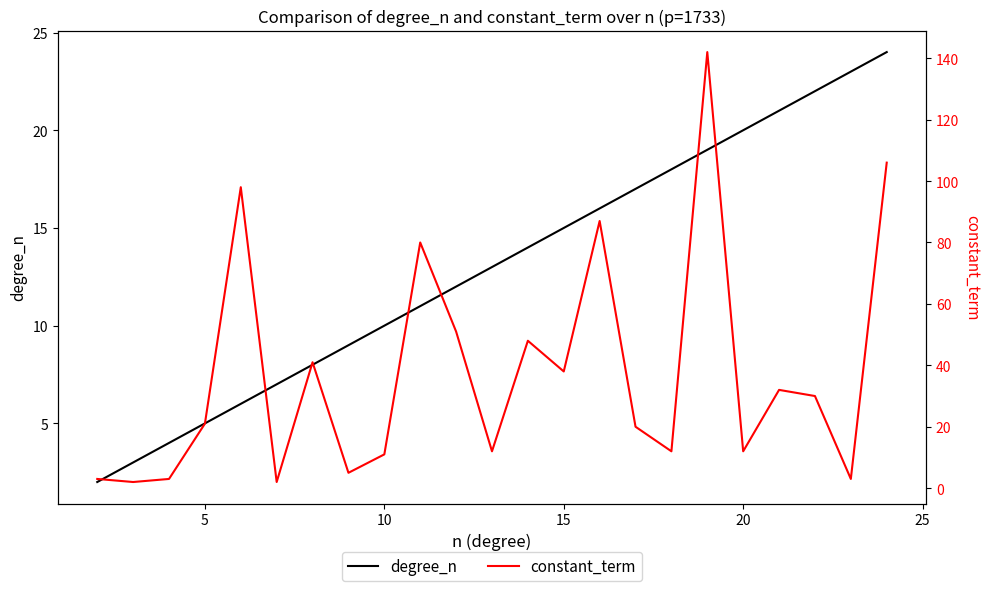

What are all the series names shown in the legend?

degree_n, constant_term